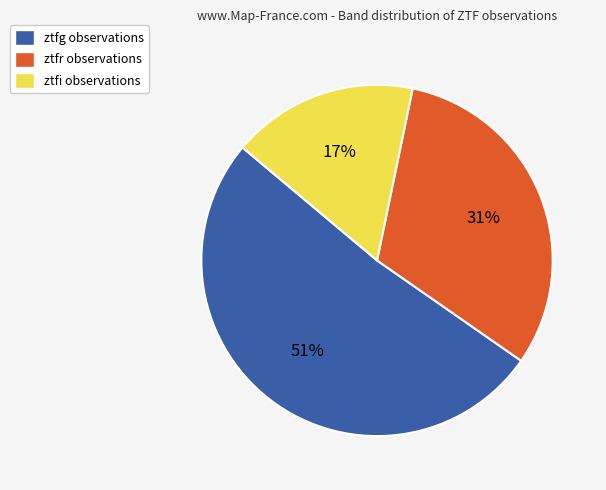

Which slice is the largest?

ztfg